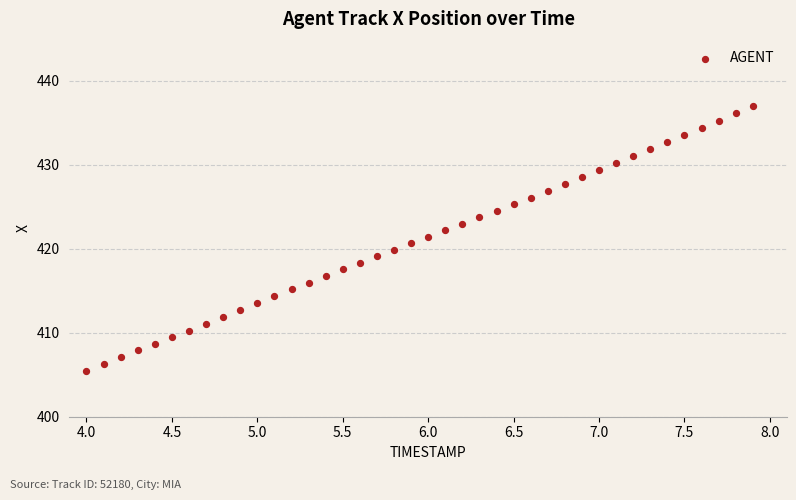

What is the range of X values (max minus min)?

3.9